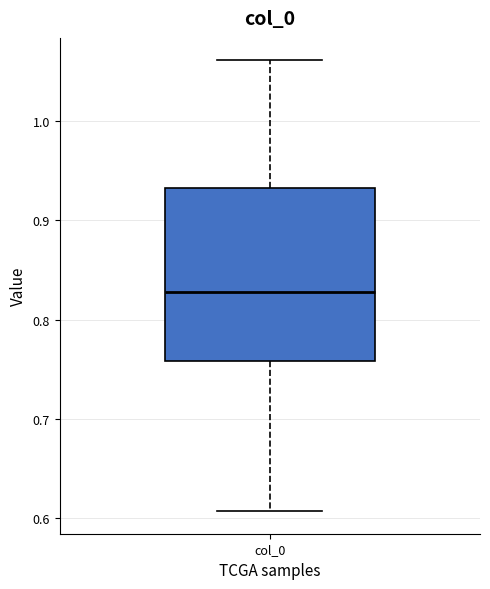

Where does the median line of the box for col_0 sit on the y-axis? The values are not printed on the chart, so give them approximately, as read against the axis.

0.83